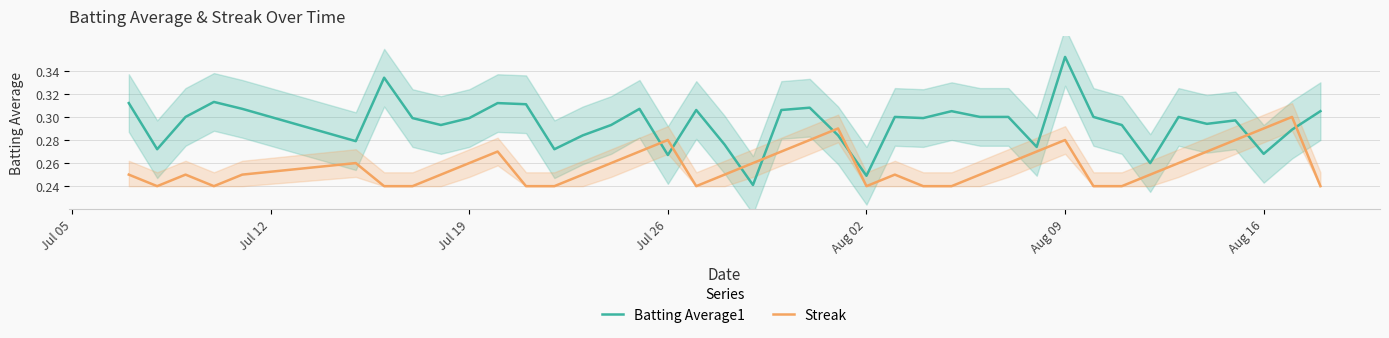

True or false: Batting Average1 and Streak cross at least once.

True